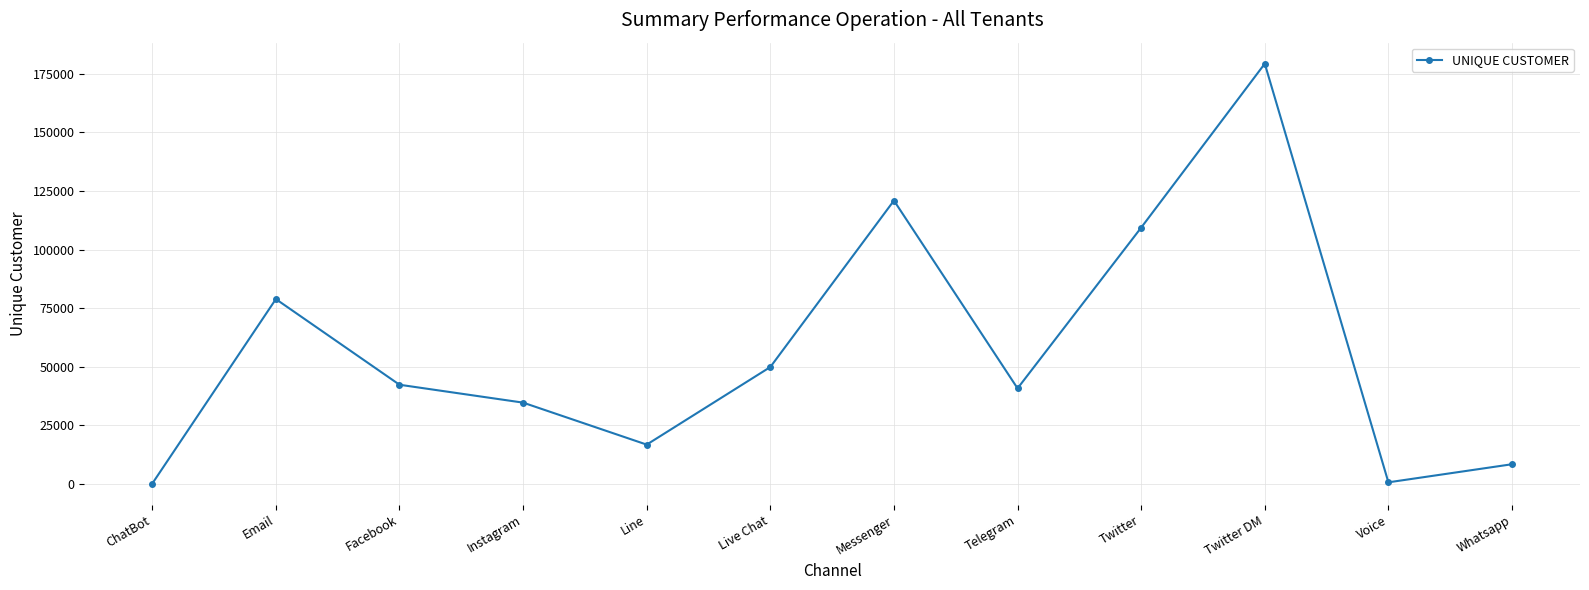

Is it true that the value at Twitter is 36815?

False